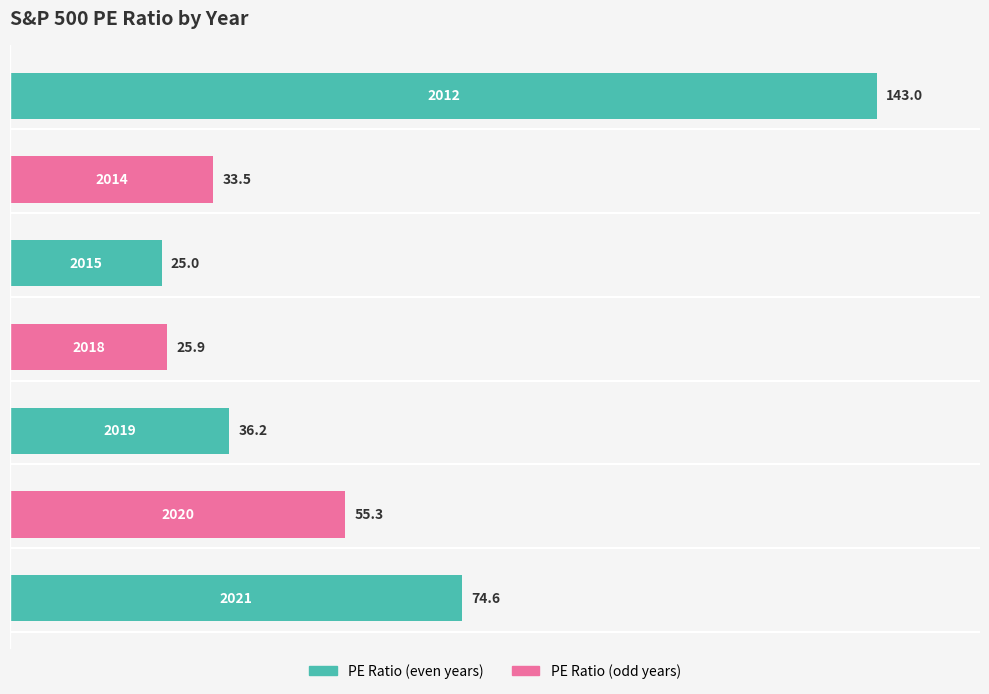

What is the greatest value displayed?

143.0